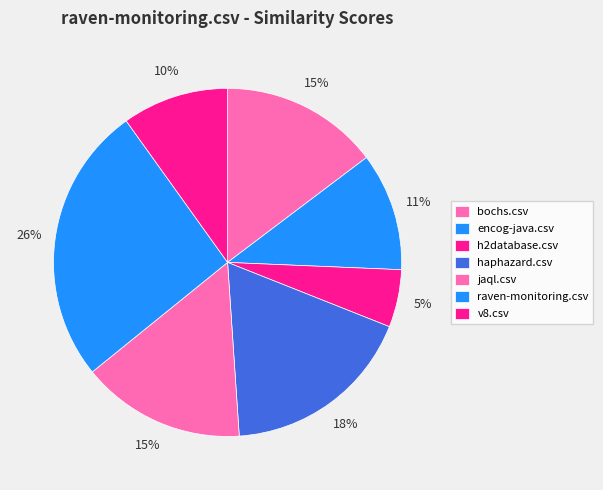

Which slice is the largest?

raven-monitoring.csv